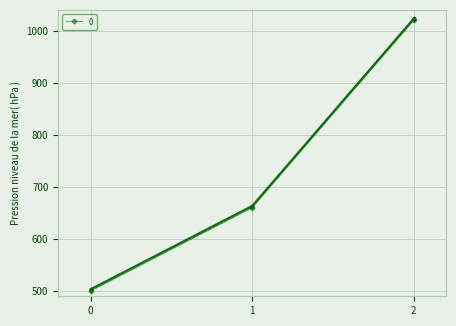

How many lines are shown in the chart?

1